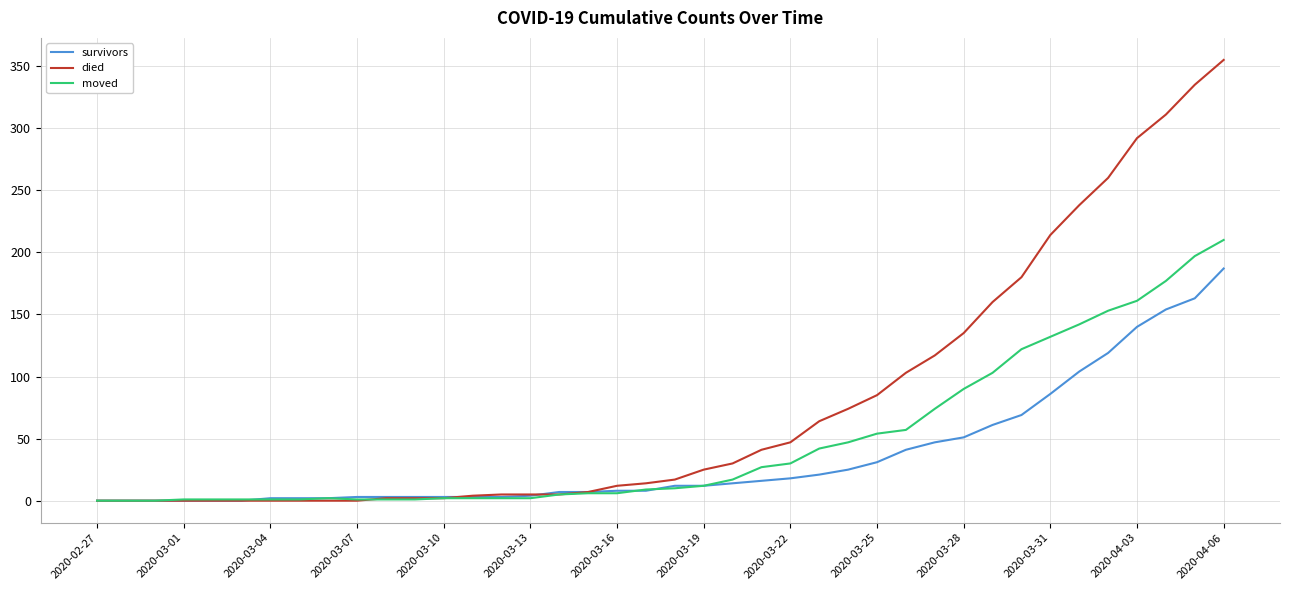

Is this an area chart (filled region under the line)?

No